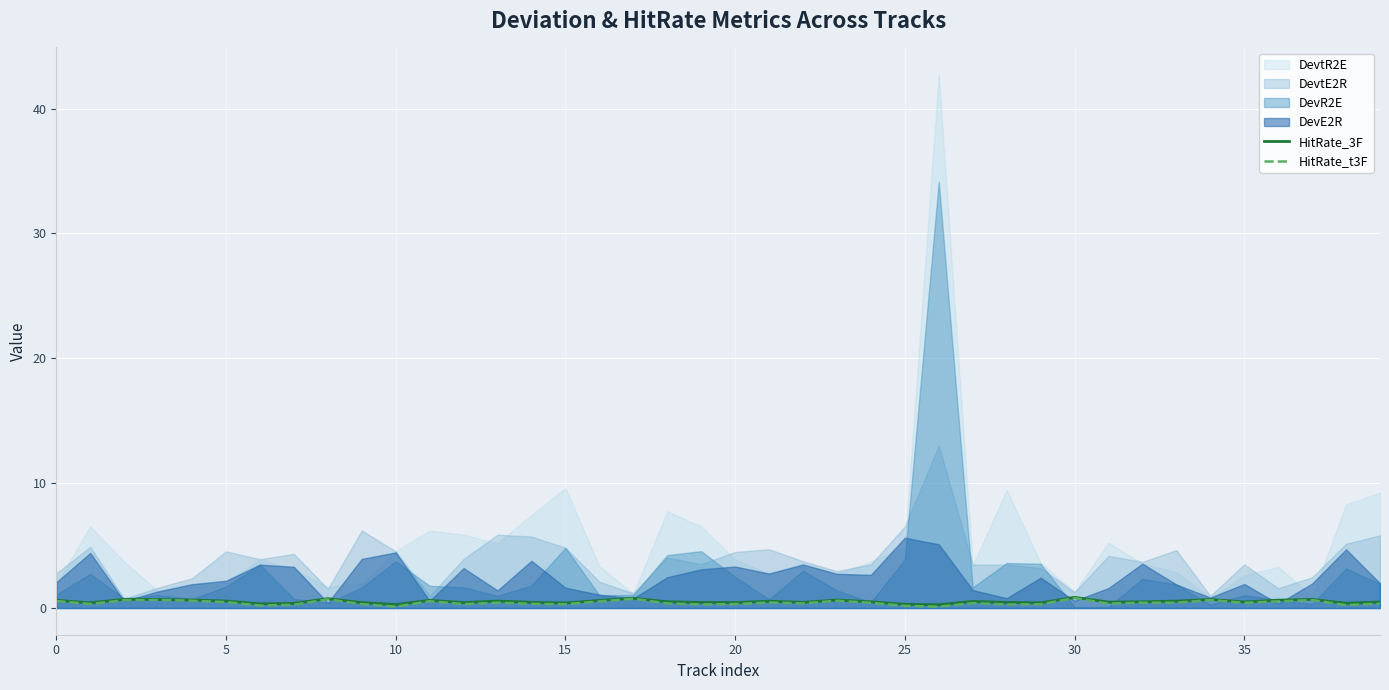

How many interior local valleys does the HitRate_t3F series have?

12